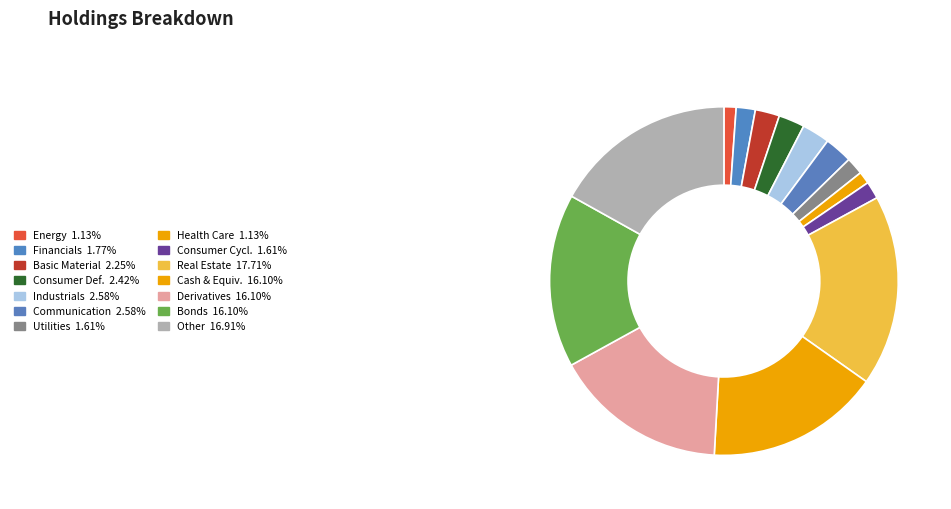

Count the number of slices in the pie.

14